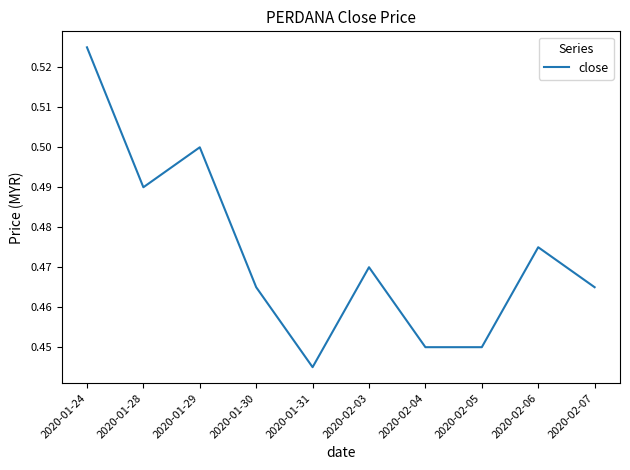

At which category does the data reach its first local peak?

2020-01-29